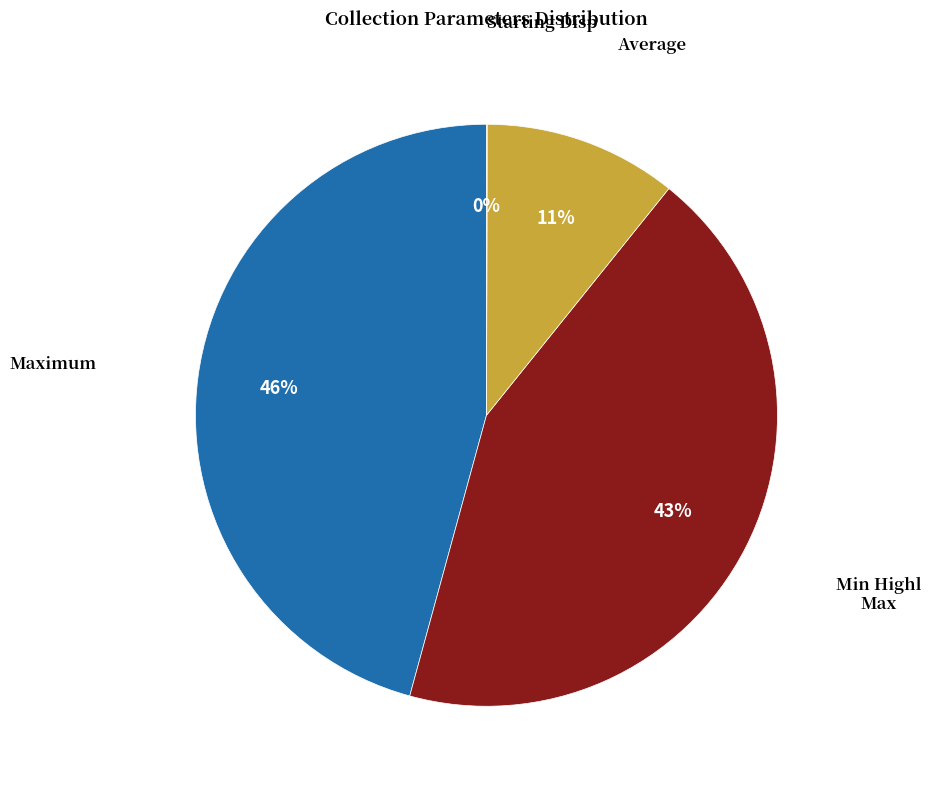

To the nearest percent, what is the average slice percentage?

25%